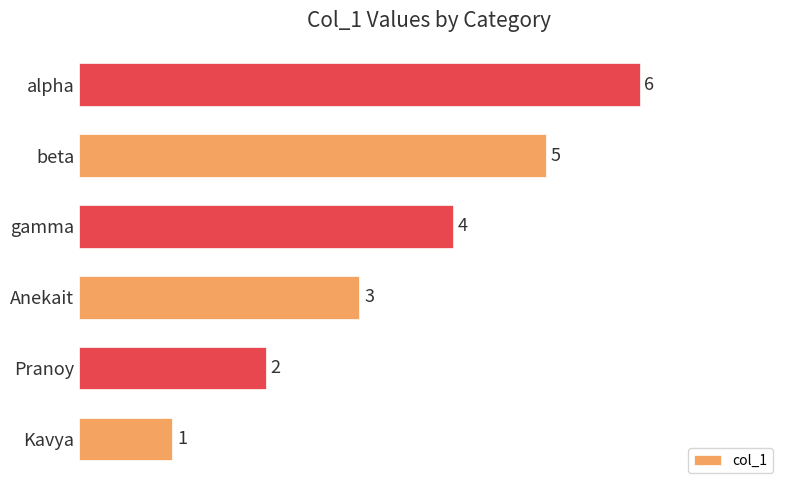

List the labels in order of value, smallest first.

Kavya, Pranoy, Anekait, gamma, beta, alpha